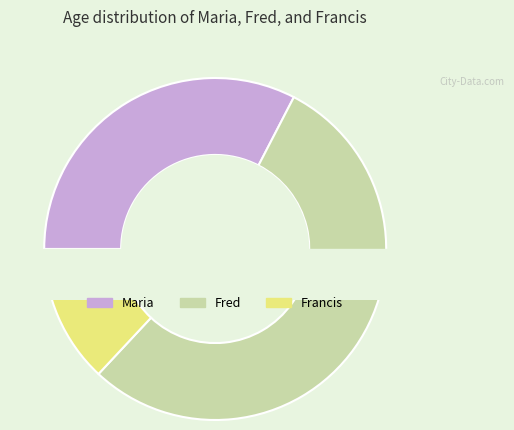

What is the change in value from Maria to Fred?

+20